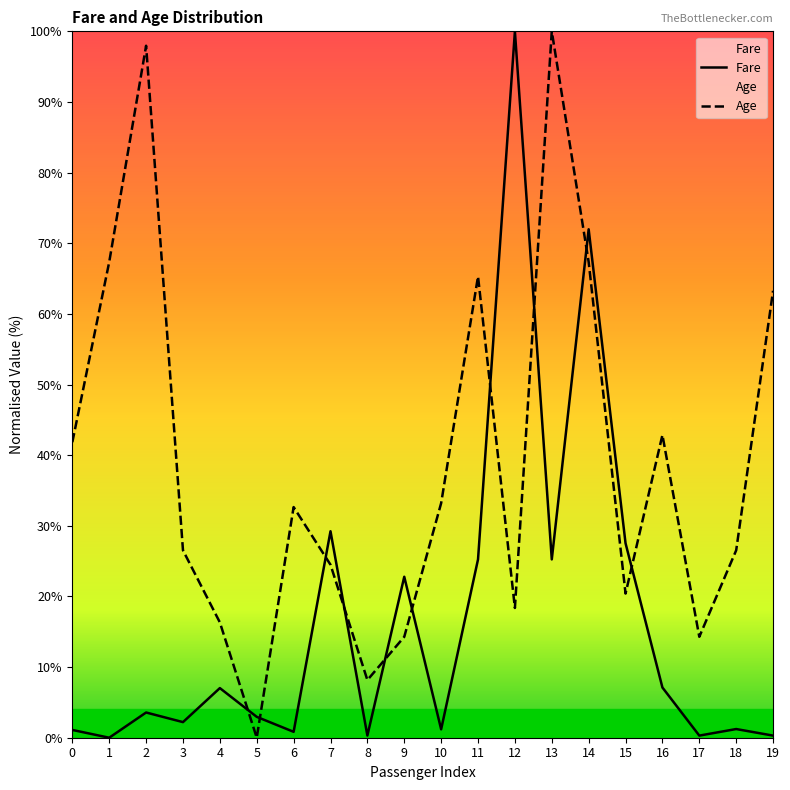

What is the value of the Fare point at the 11th from the left?

1.2